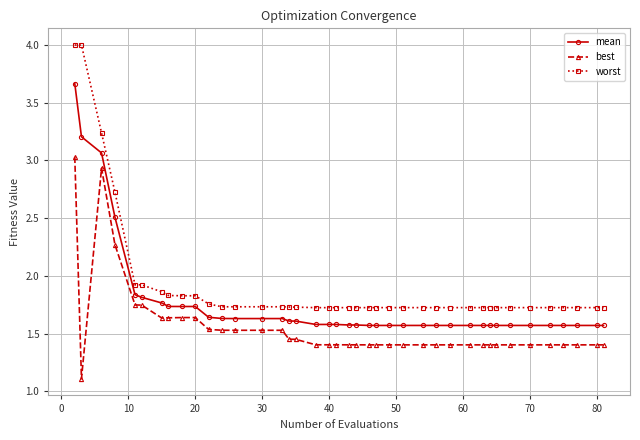

List the series in order of their overall mean, lowest first.

best, mean, worst